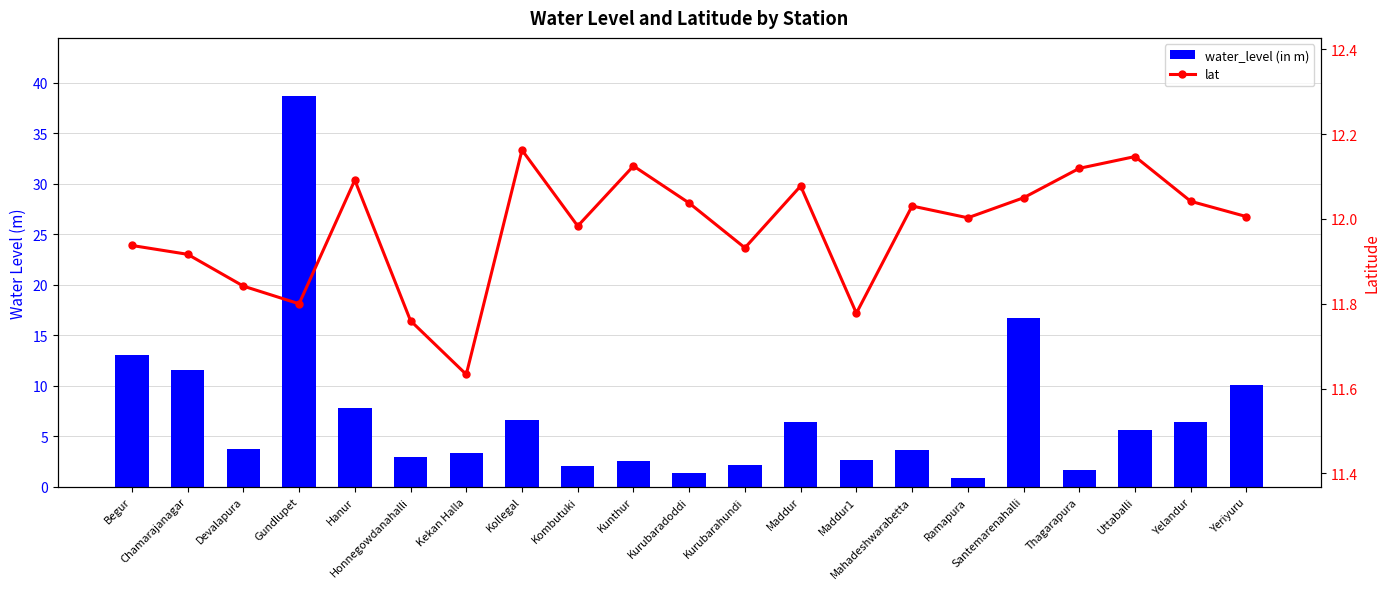

What is the greatest value displayed?

38.7